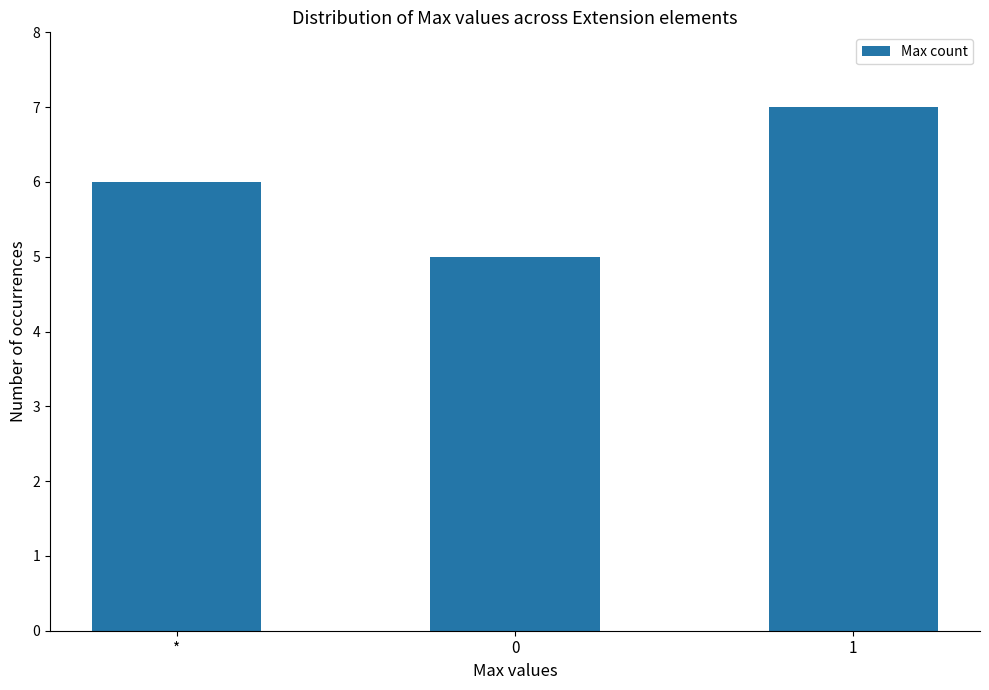

The chart shows a value of 12 at 1. True or false?

False